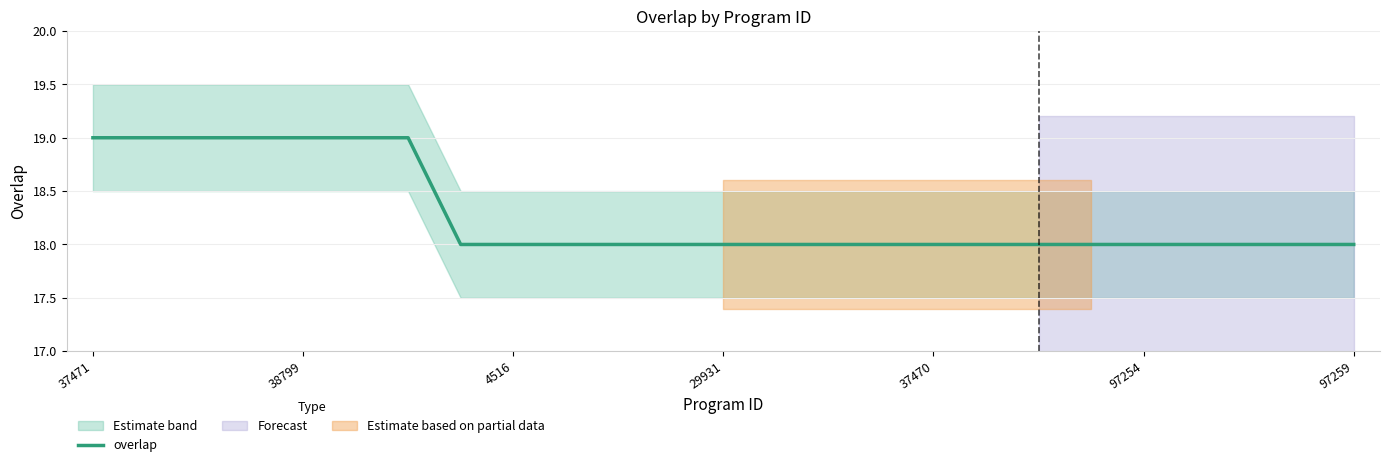

What is the lowest value of the overlap series?

18